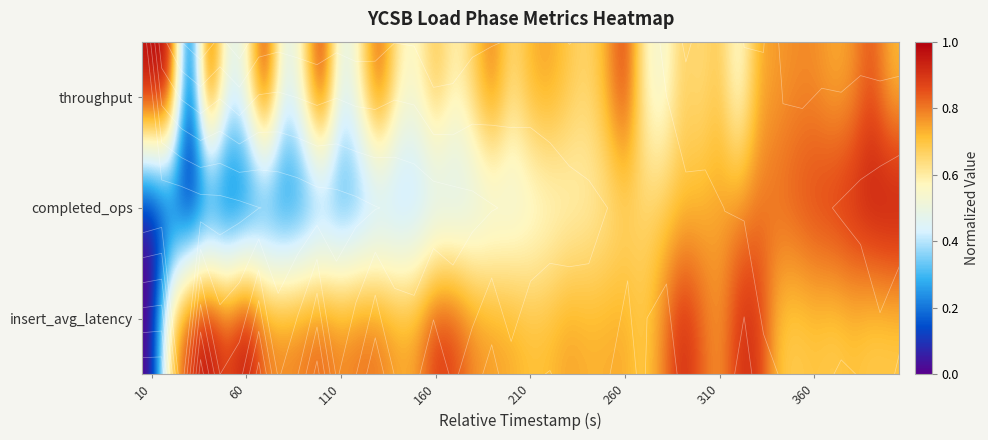

Where is completed_ops nearest to the value 0?

10